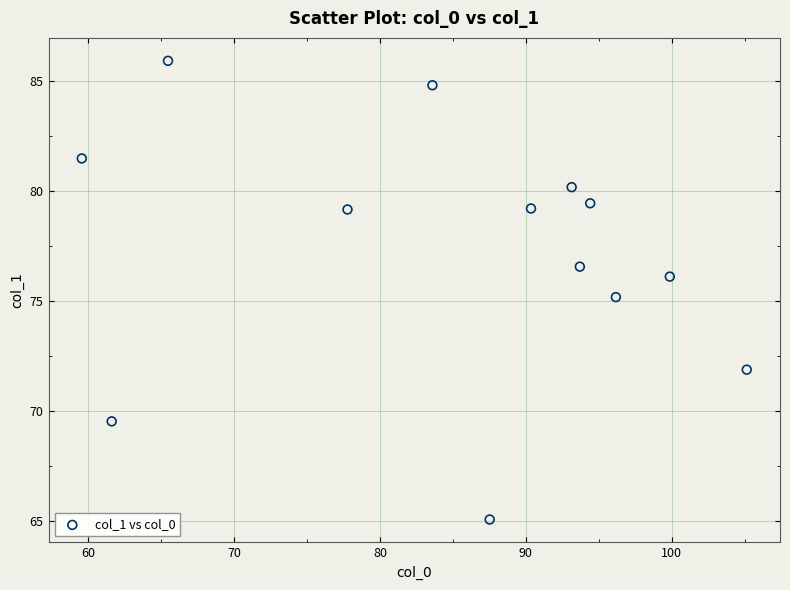

What is the range of X values (max minus min)?

45.6